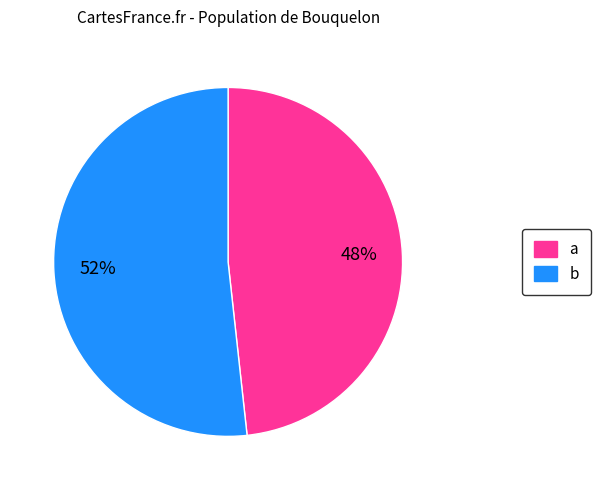

To the nearest percent, what is the average slice percentage?

50%